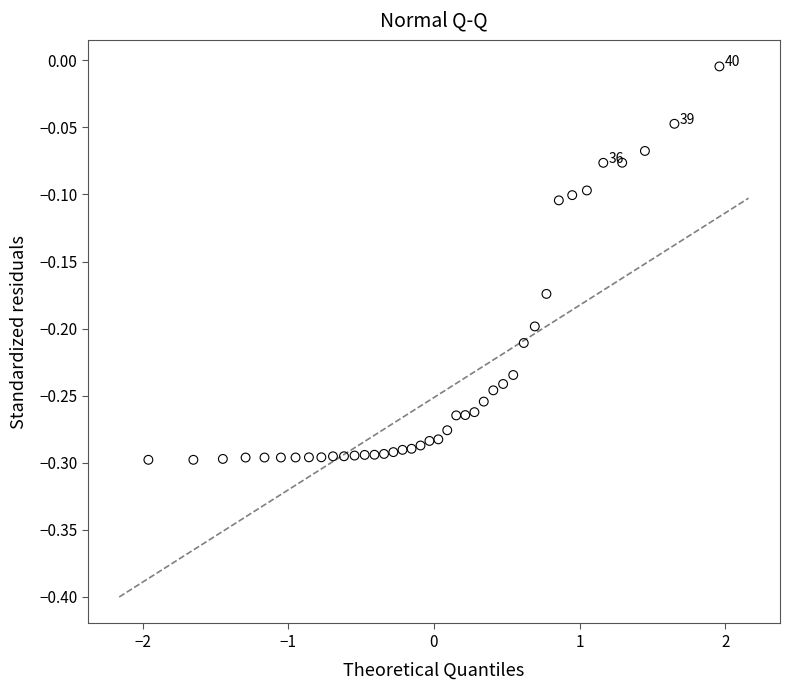

What is the range of Y values (max minus min)?

0.3